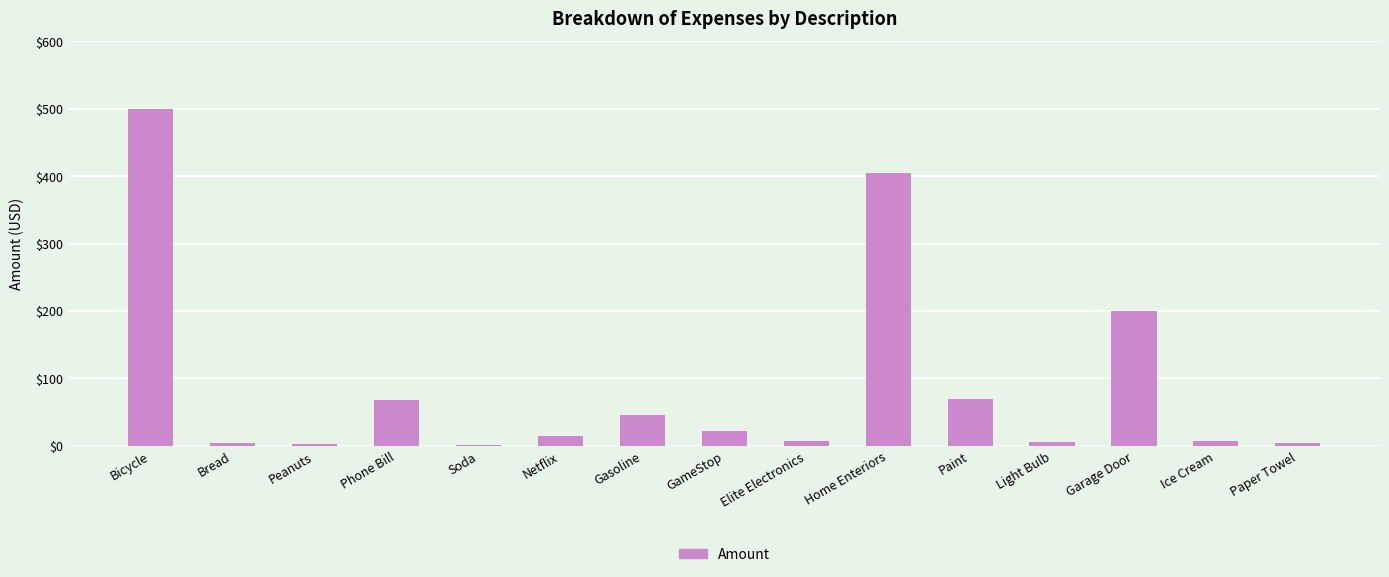

What is the difference between the values at Ice Cream and Paint?

61.0